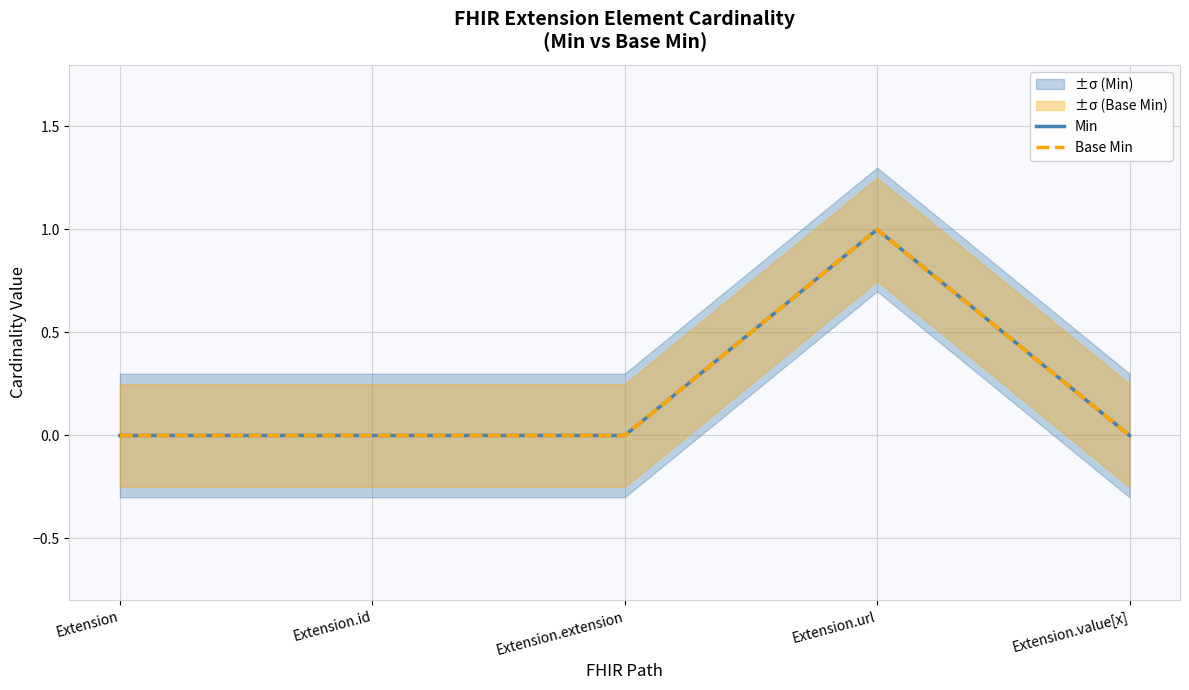

What is the label of the 2nd point from the left?

Extension.id